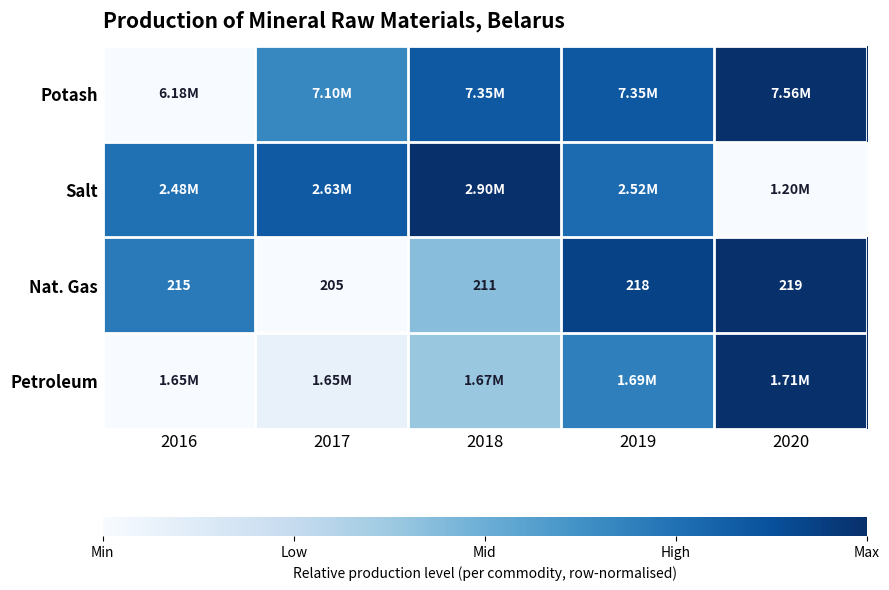

Where is Potash nearest to the value 0?

2016